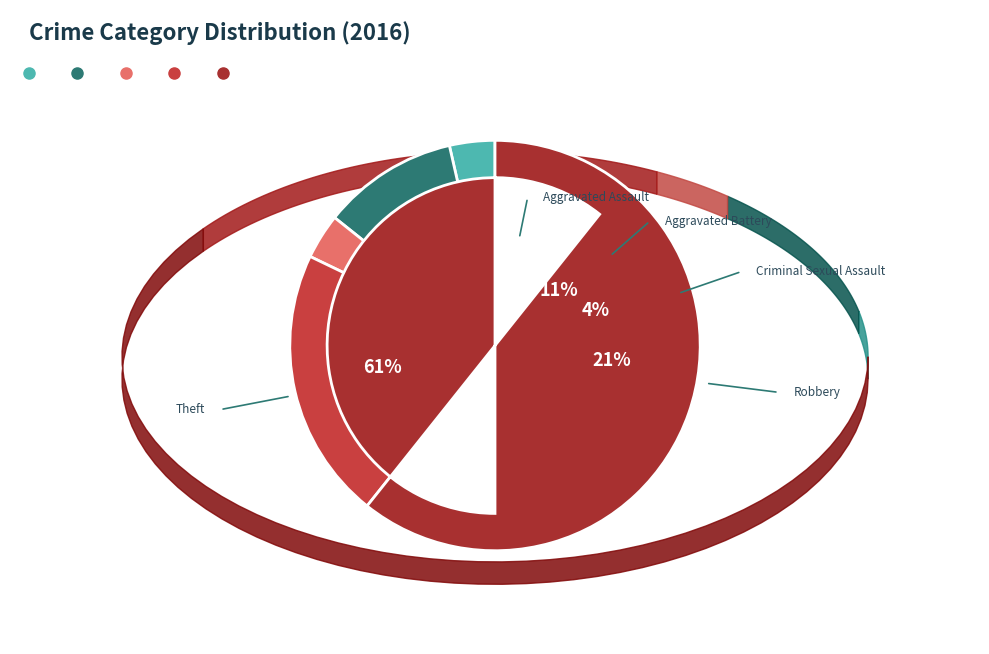

Is Robbery the majority of the pie?

No